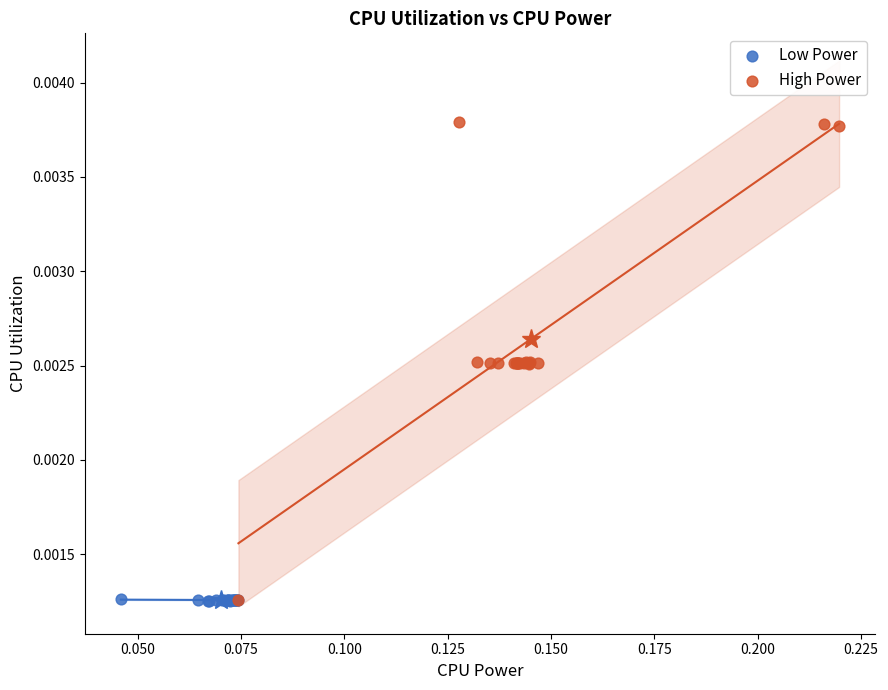

Which series has the largest Y range (max minus min)?

High Power